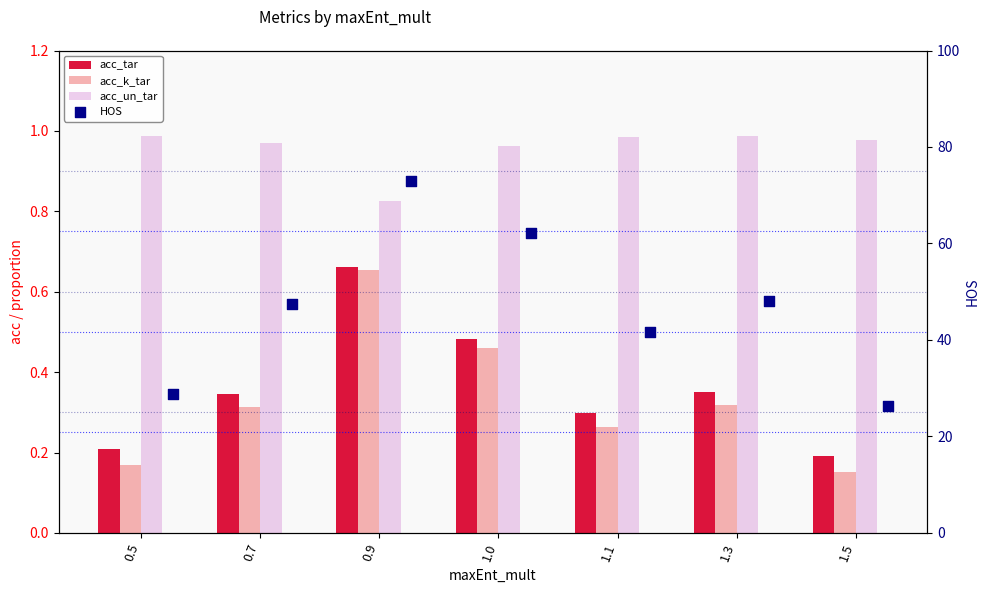

Which series has the largest total across all categories?

HOS